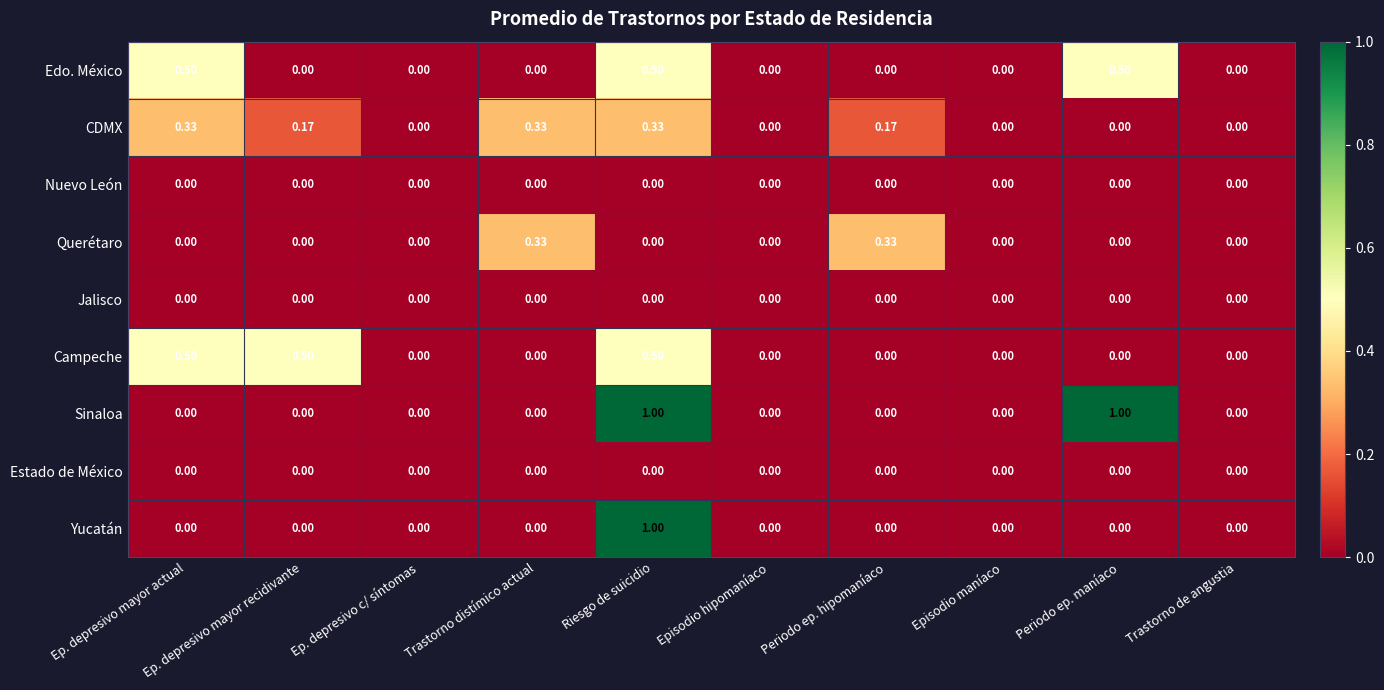

Between Ep. depresivo mayor recidivante and Trastorno distímico actual, which series saw the biggest shift?

Campeche